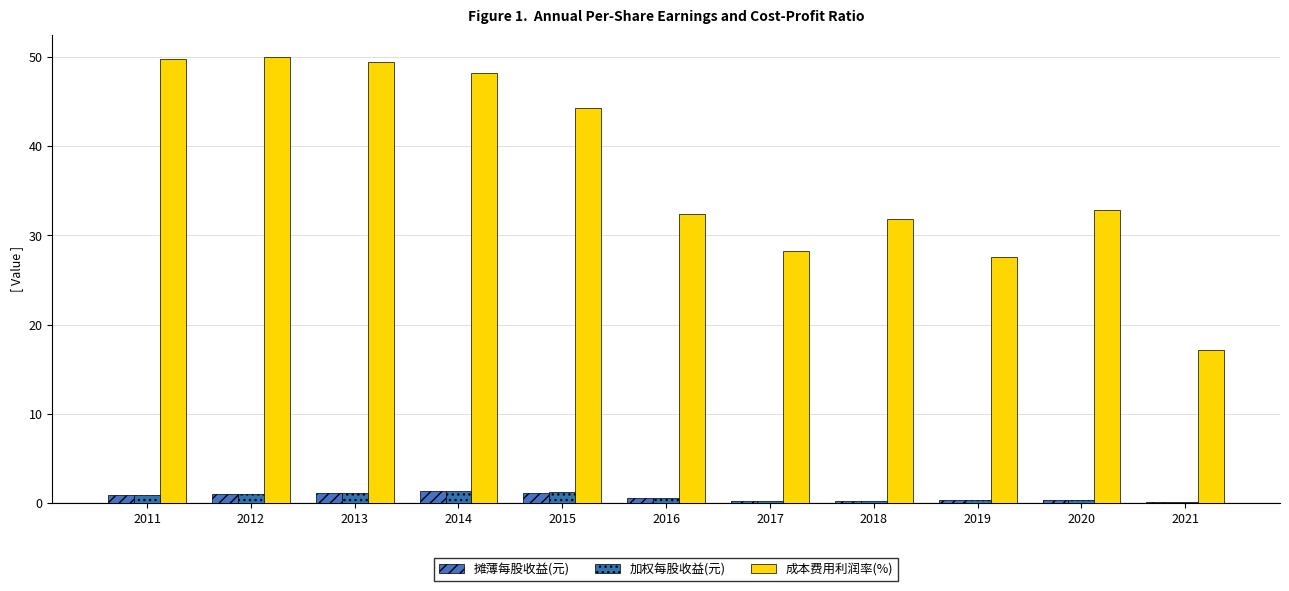

At which label does 加权每股收益(元) reach its minimum?

2021